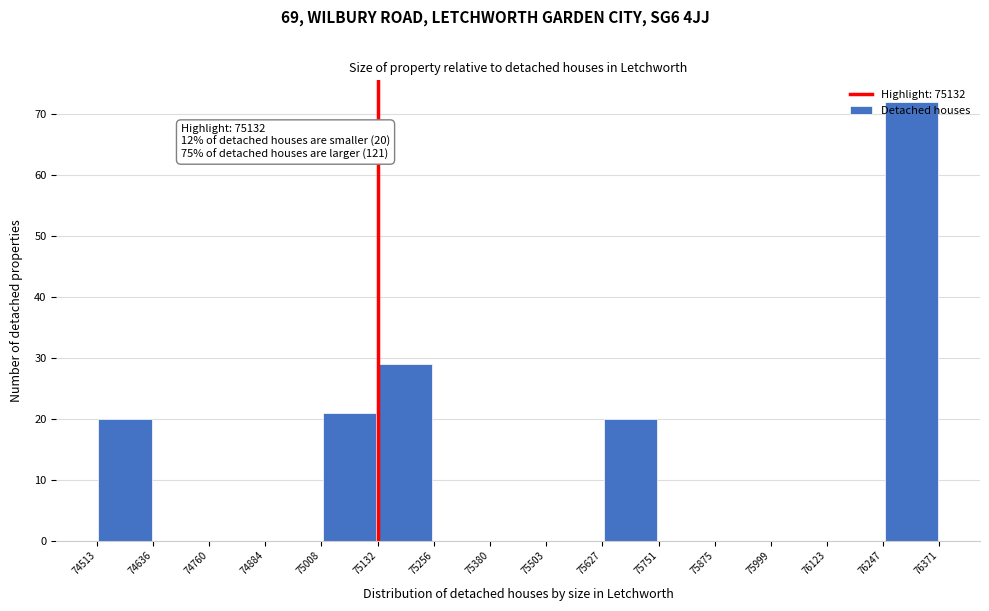

Which range on the x-axis has the tallest bar?

76247 to 76371